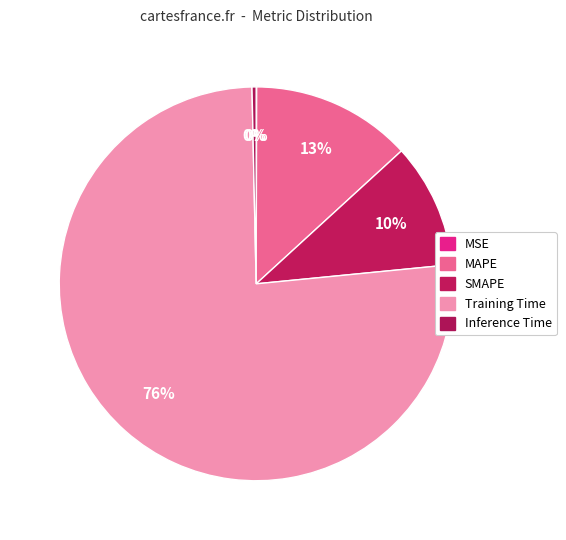

Is it true that SMAPE is 2% of the pie?

False